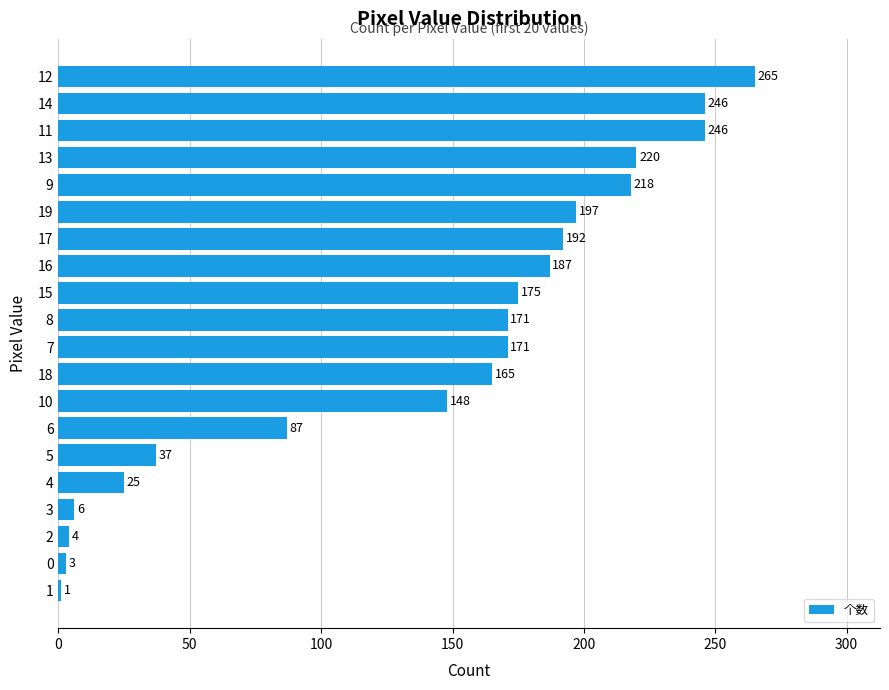

Are the bars horizontal?

Yes